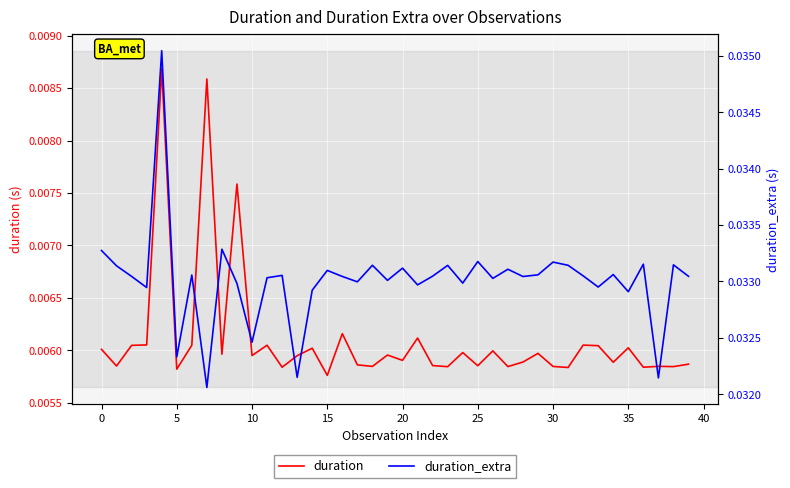

What is the label of the 7th point from the right?

33